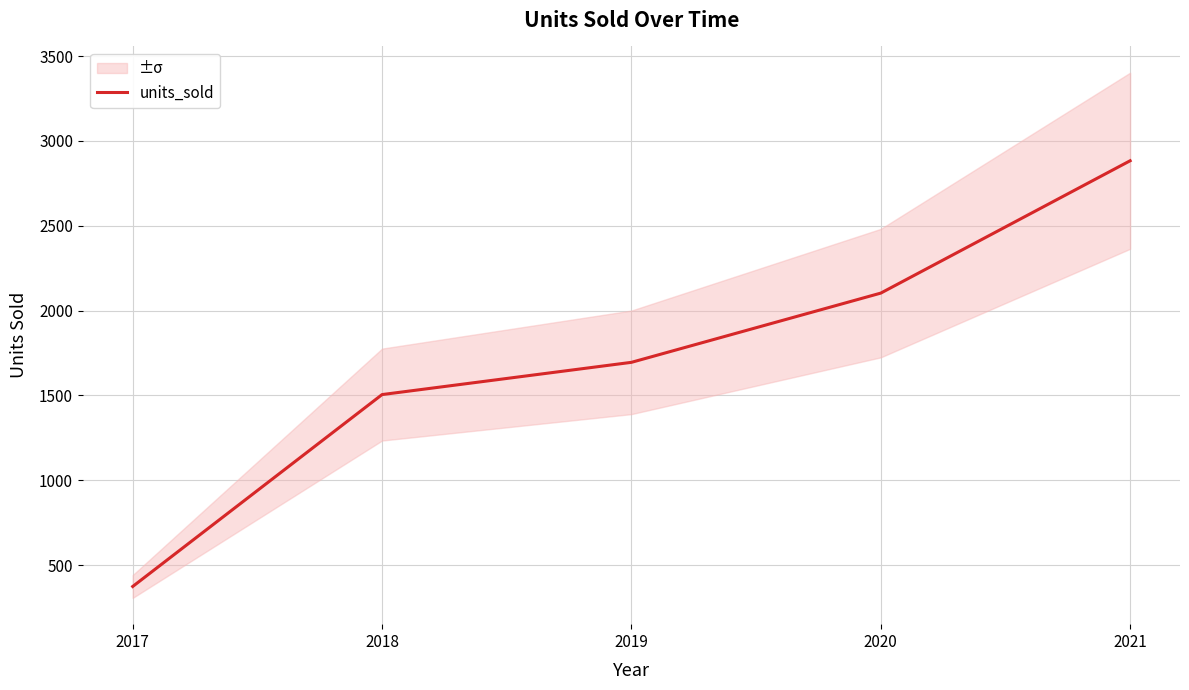

Is it true that the value at 2017 is 374?

True